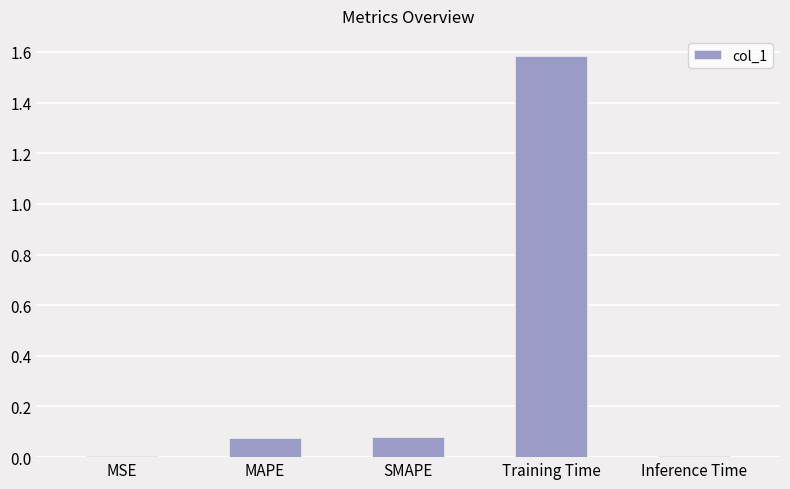

What is the change in value from SMAPE to Training Time?

+1.5